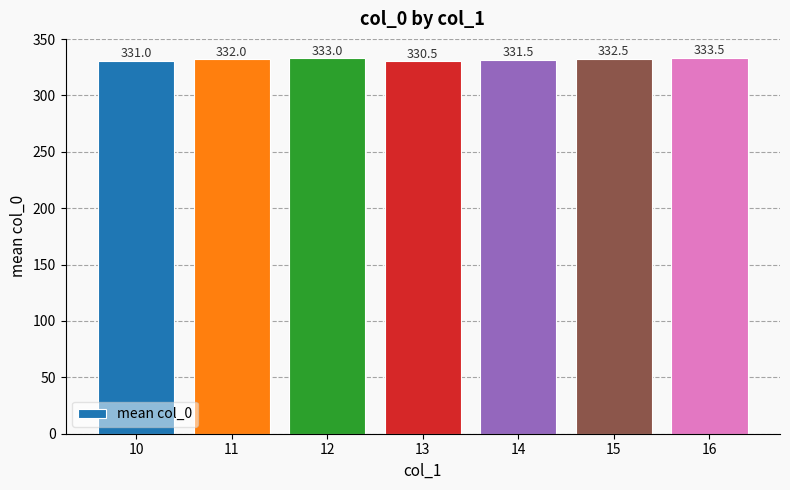

Count the number of data series in this chart.

1